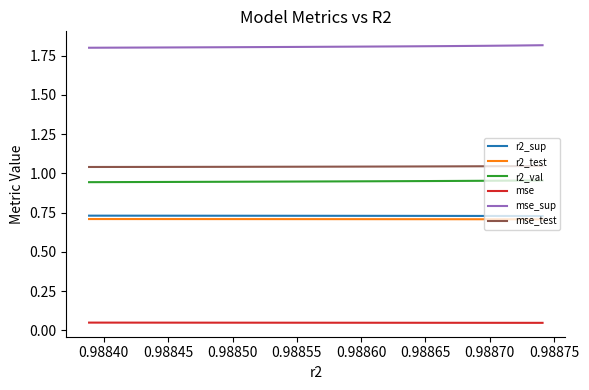

Which series has the largest total across all categories?

mse_sup